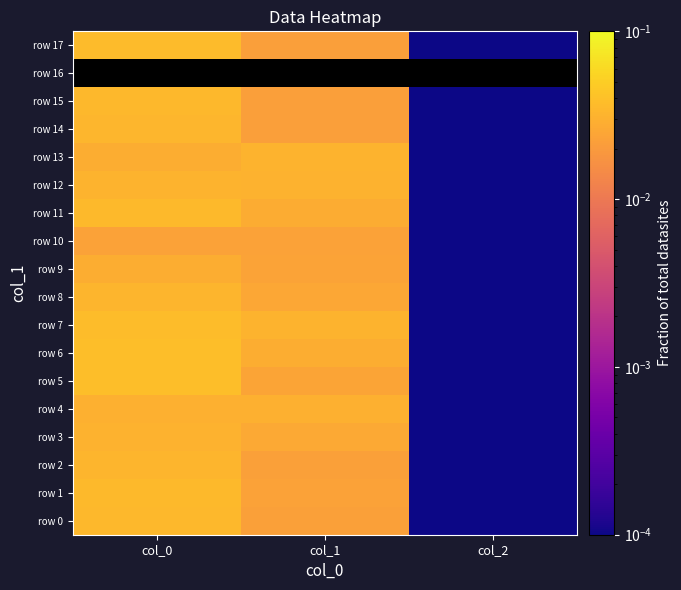

At which category does the chart reach its peak across all series?

col_0